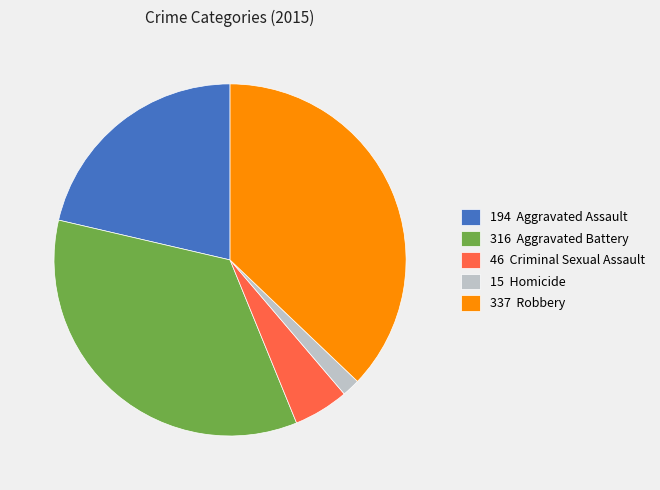

Which slice is the smallest?

15 Homicide